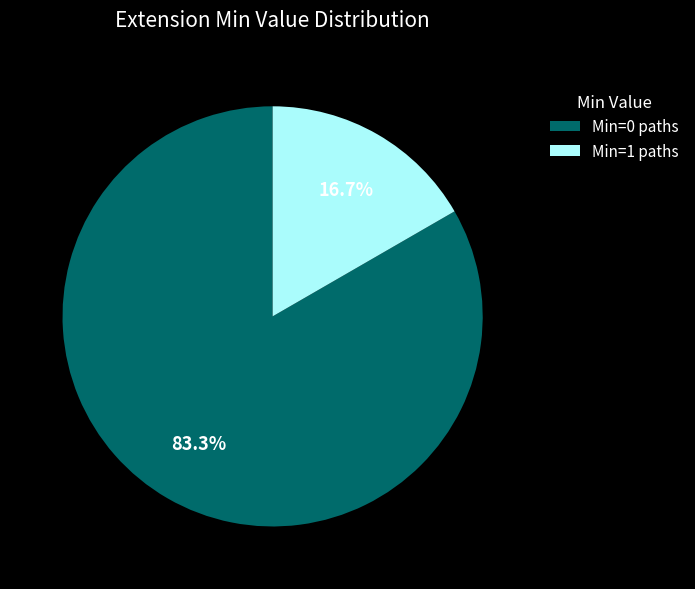

Does any single category account for the majority?

Yes